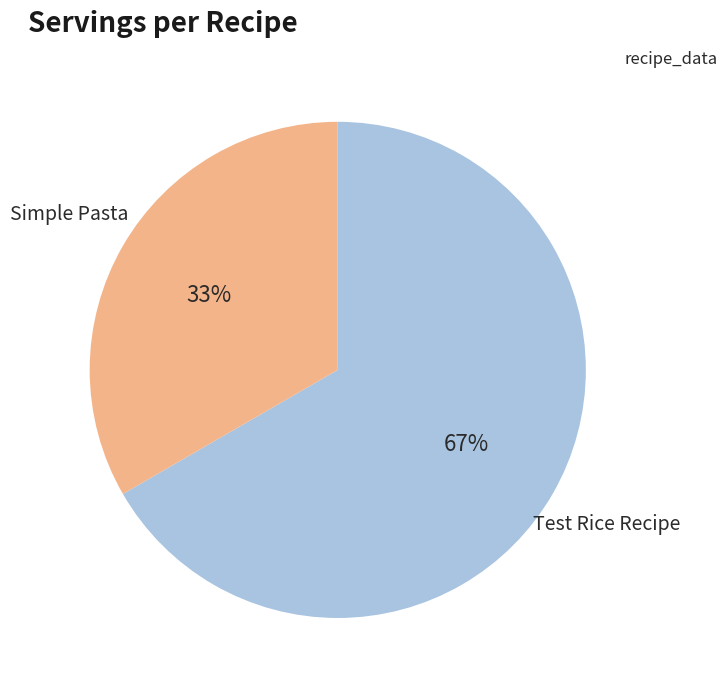

Count the number of slices in the pie.

2